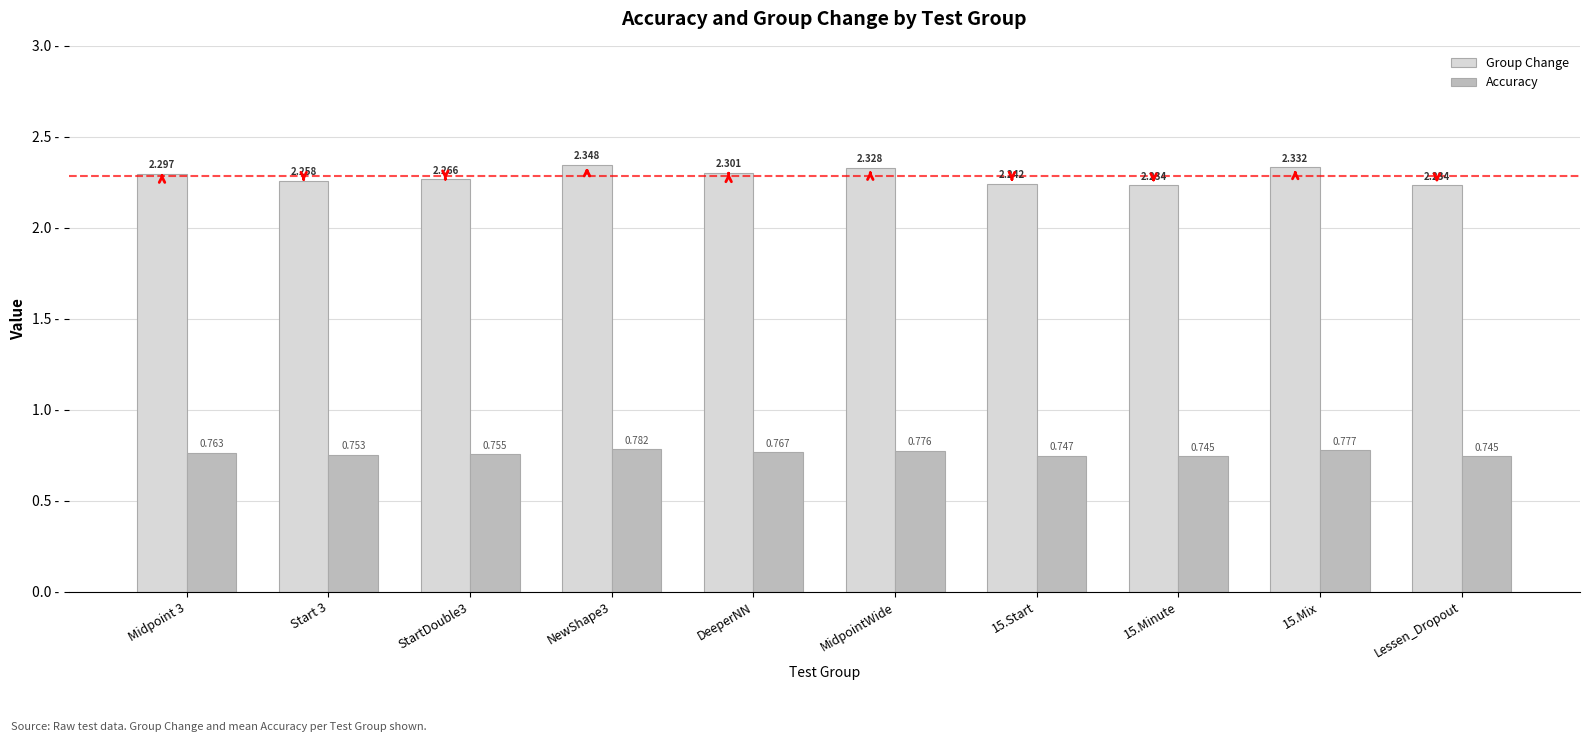

What position from the right is 15.Minute?

3